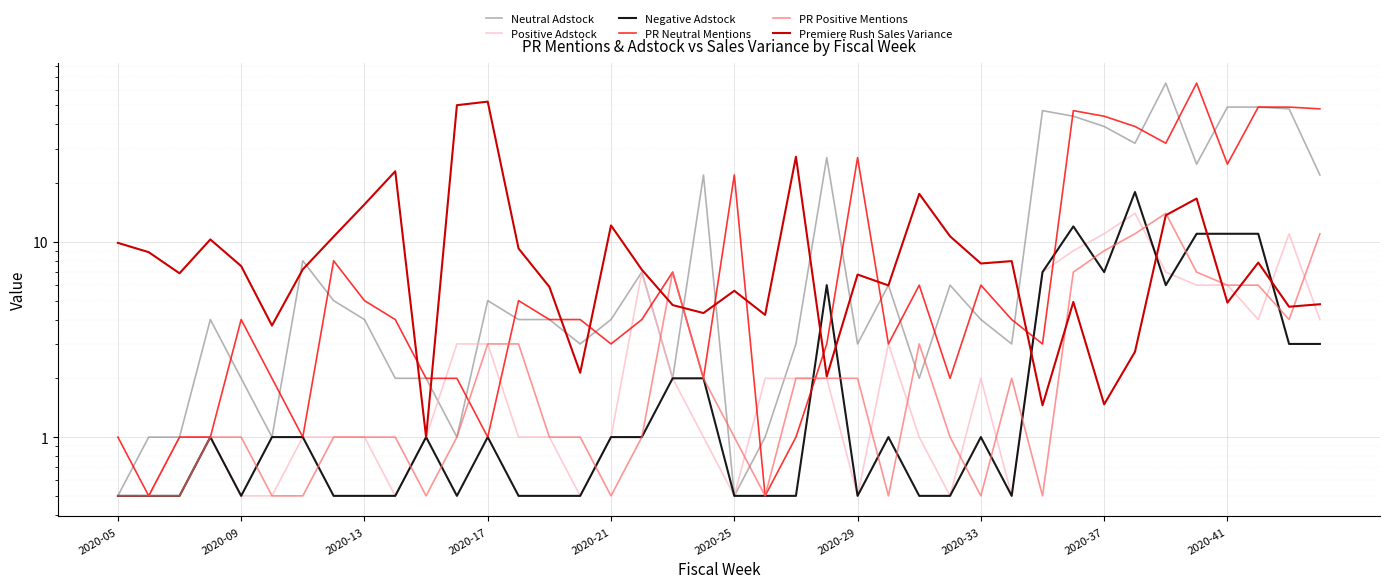

True or false: PR Positive Mentions has a value of 1.0 at 27.

True